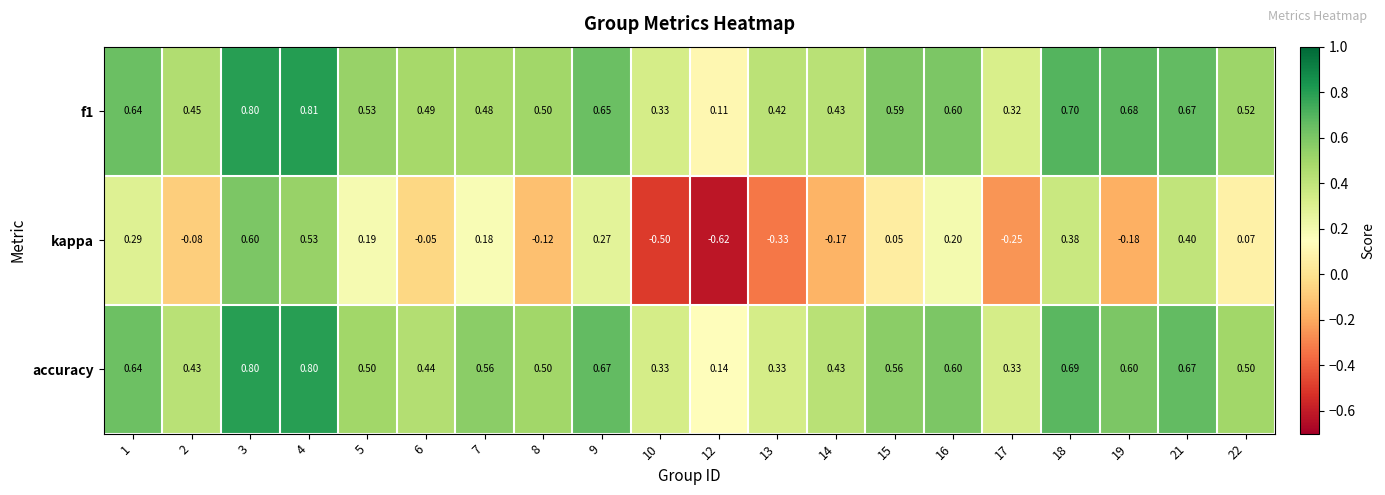

Which category has the highest value across all series?

4